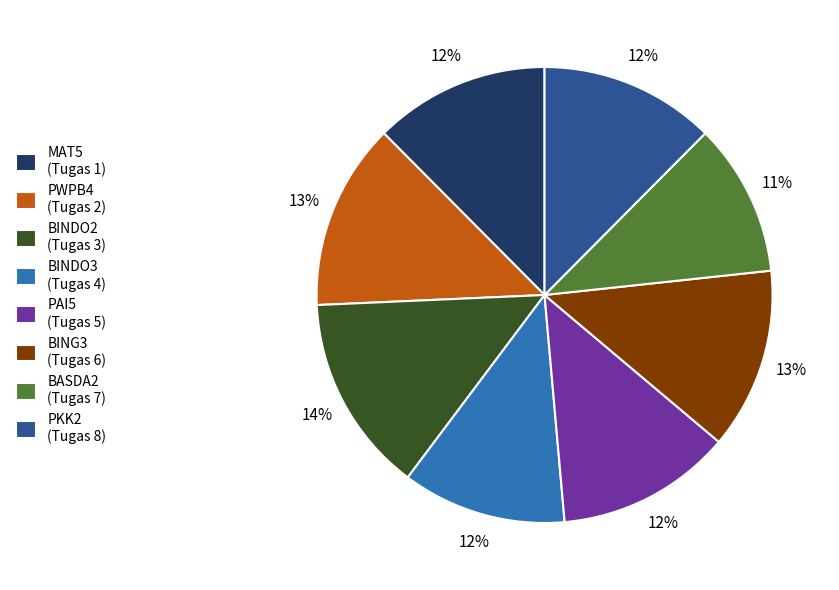

Is the sum of PAI5 and BING3 greater than half?

No